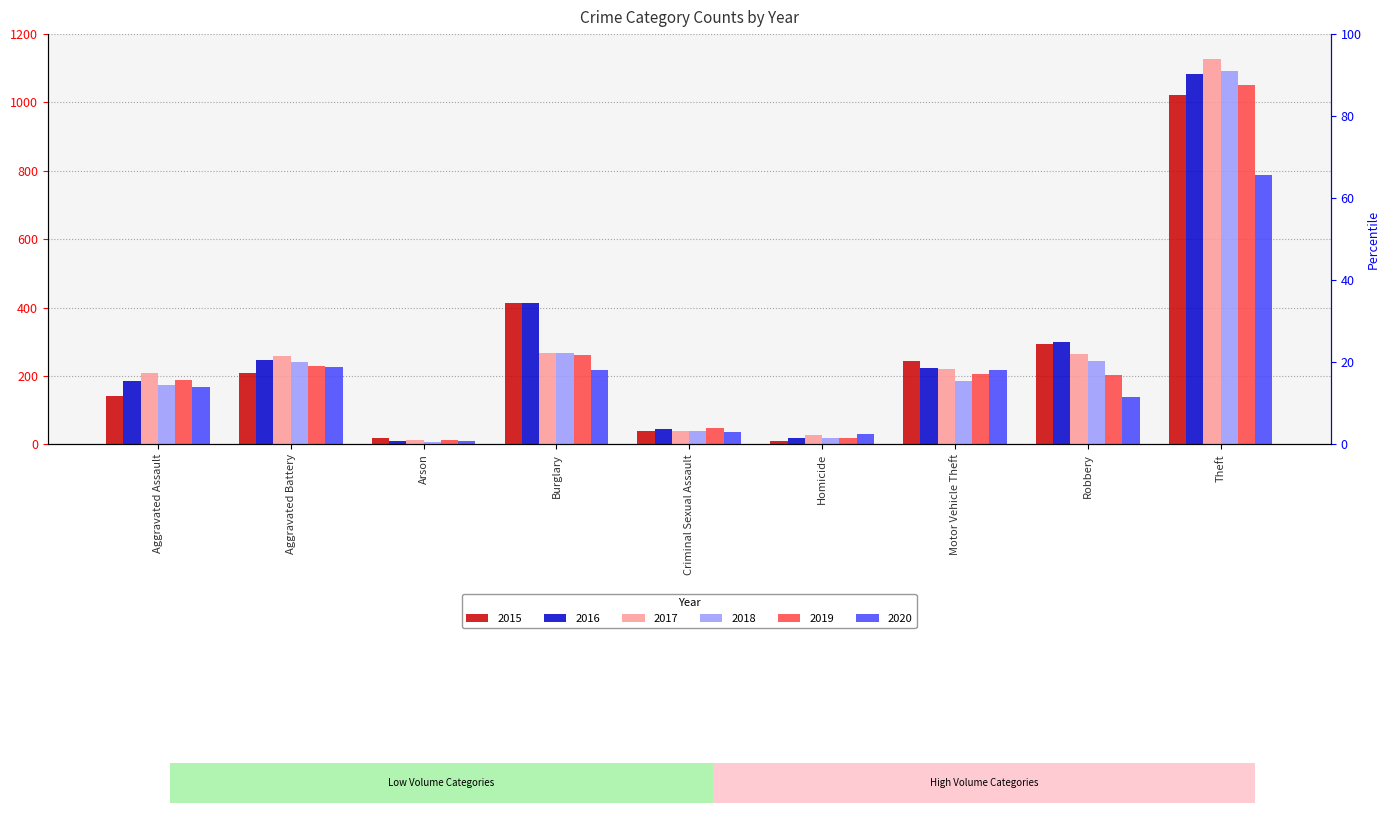

Where is 2017 nearest to the value 570?

Burglary